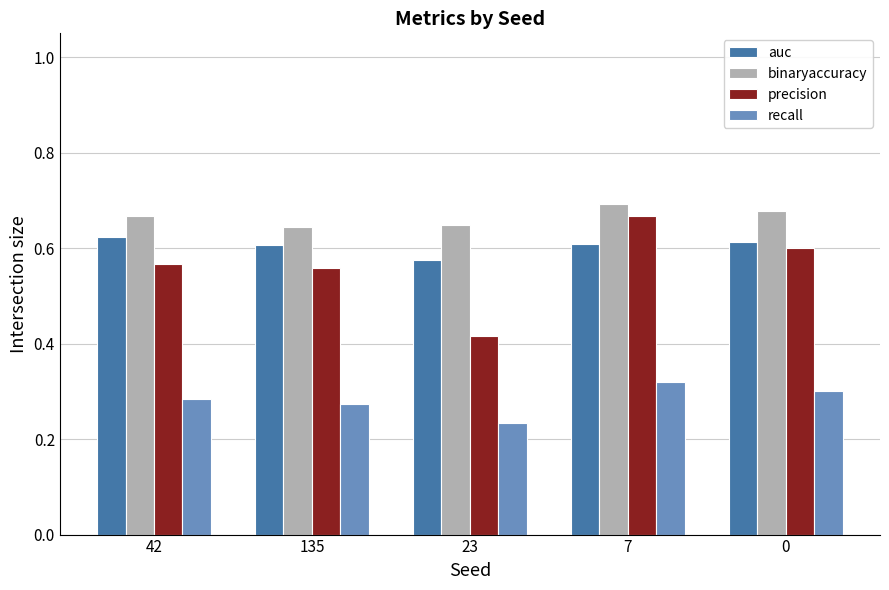

Which label corresponds to the smallest value in the chart?

23